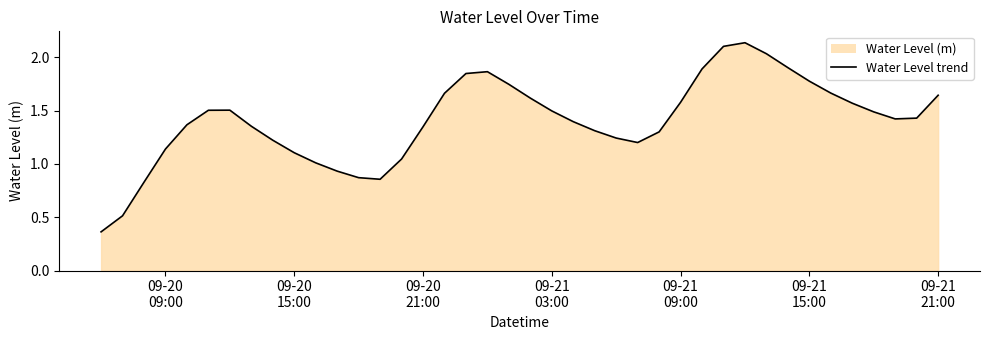

True or false: the data has more than 1 interior local peaks.

True